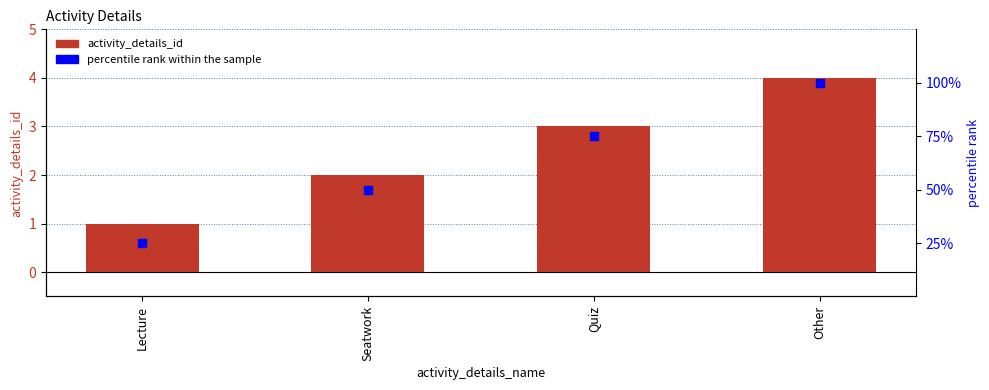

Which series reaches the minimum Y coordinate?

activity_details_id